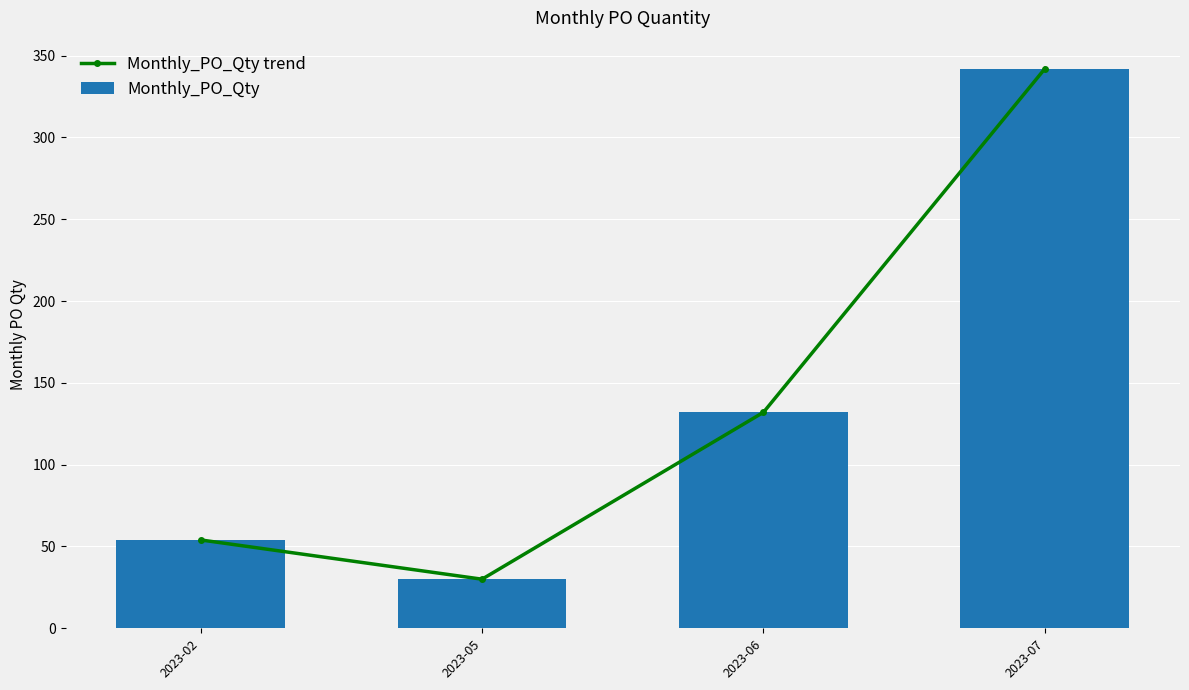

Rank the categories by Monthly_PO_Qty value from highest to lowest.

2023-07, 2023-06, 2023-02, 2023-05